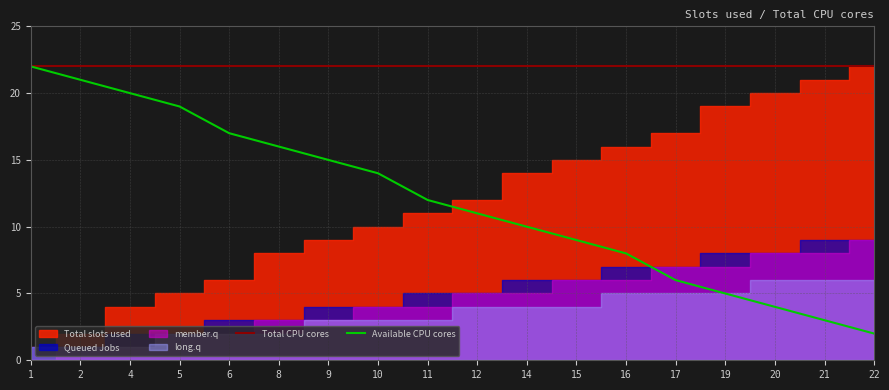

Where is Available CPU cores nearest to the value 12?

11